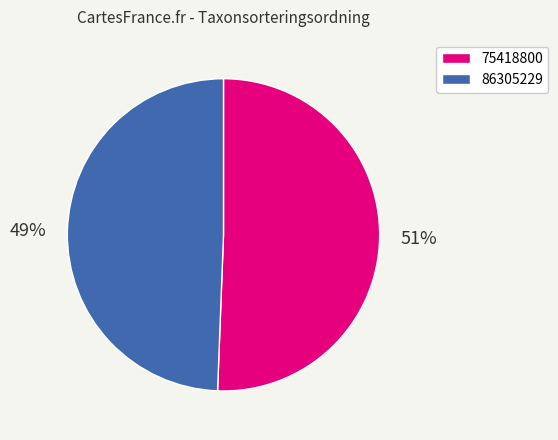

To the nearest percent, what is the average slice percentage?

50%